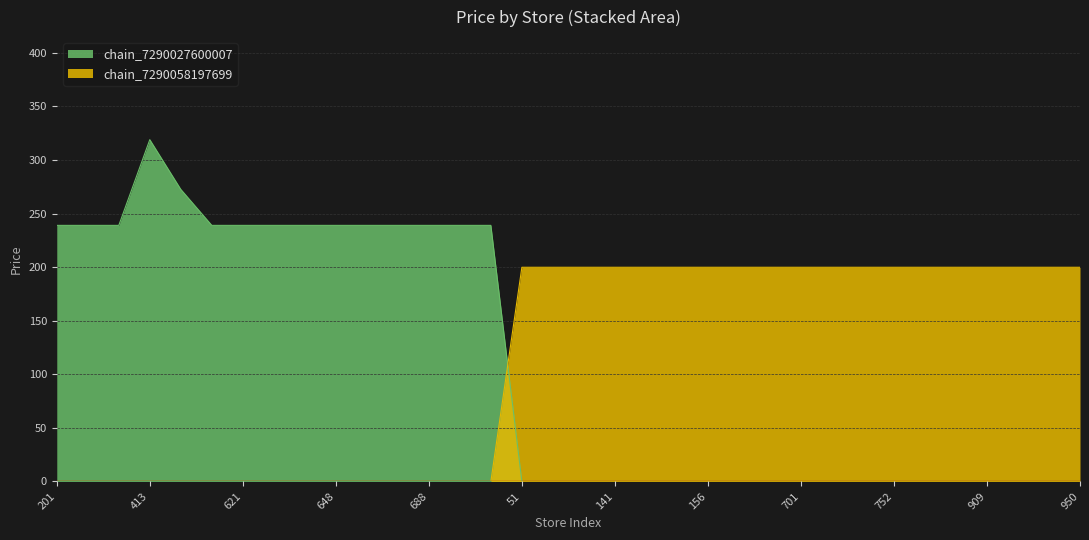

How many intersections are there between chain_7290058197699_price and chain_7290027600007_price?

1